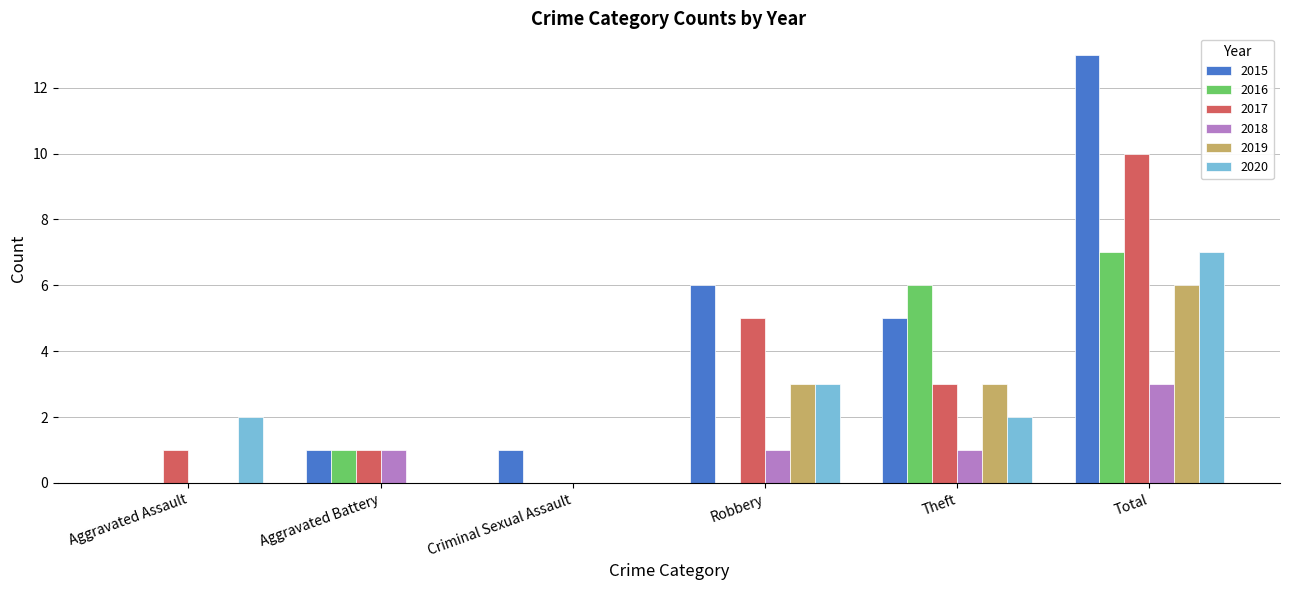

How many positive values does the 2015 series have?

5